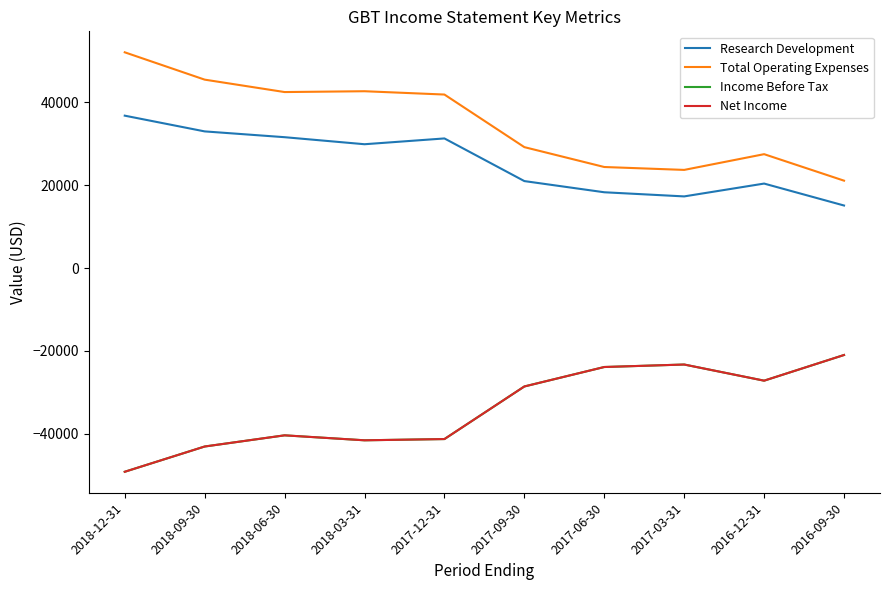

True or false: Net Income and Research Development cross at least once.

False